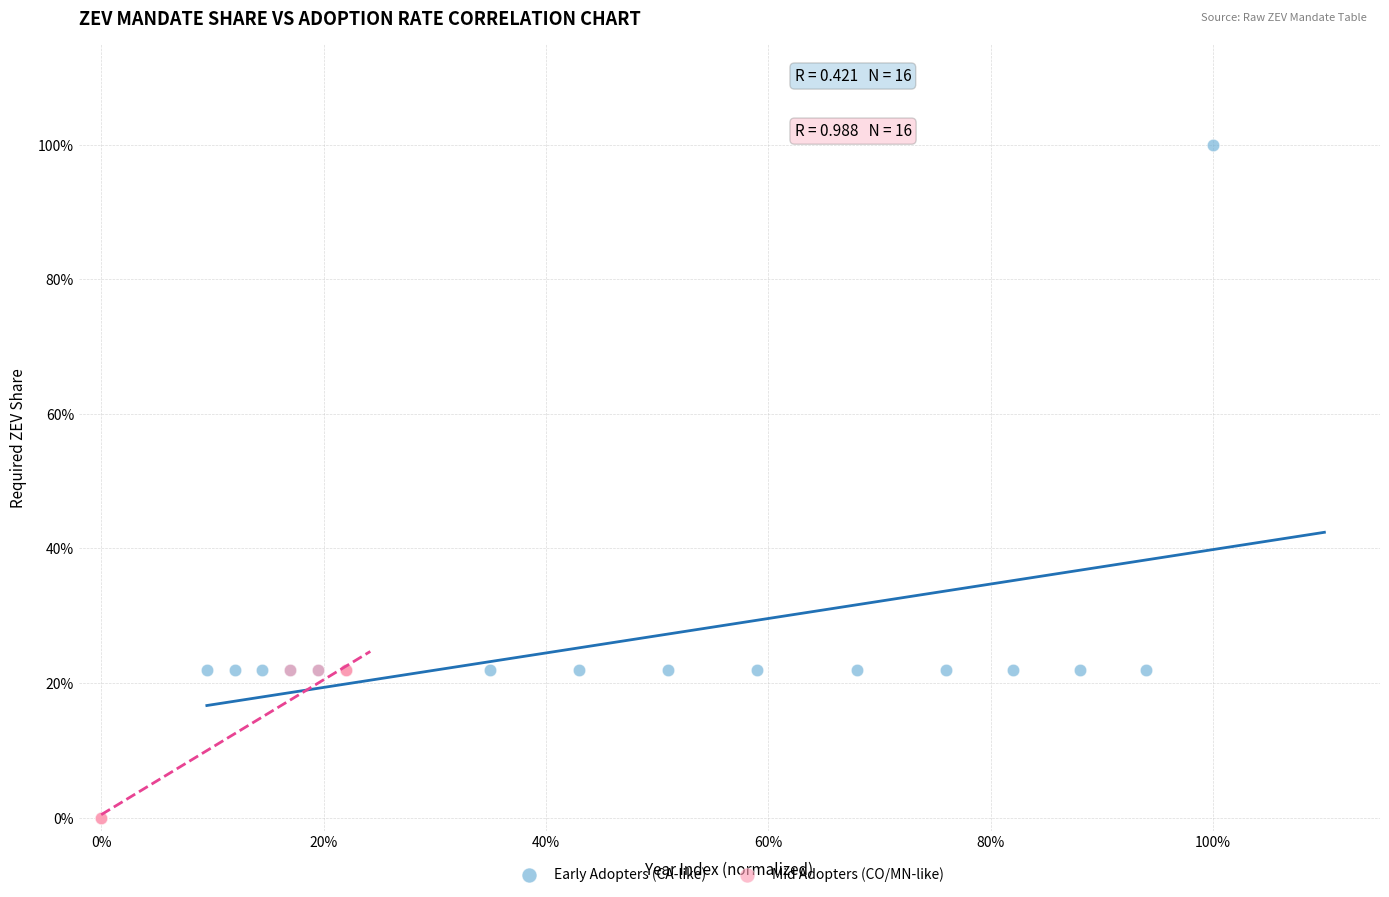

What are all the series names shown in the legend?

Early Adopters (CA-like), Mid Adopters (CO/MN-like)